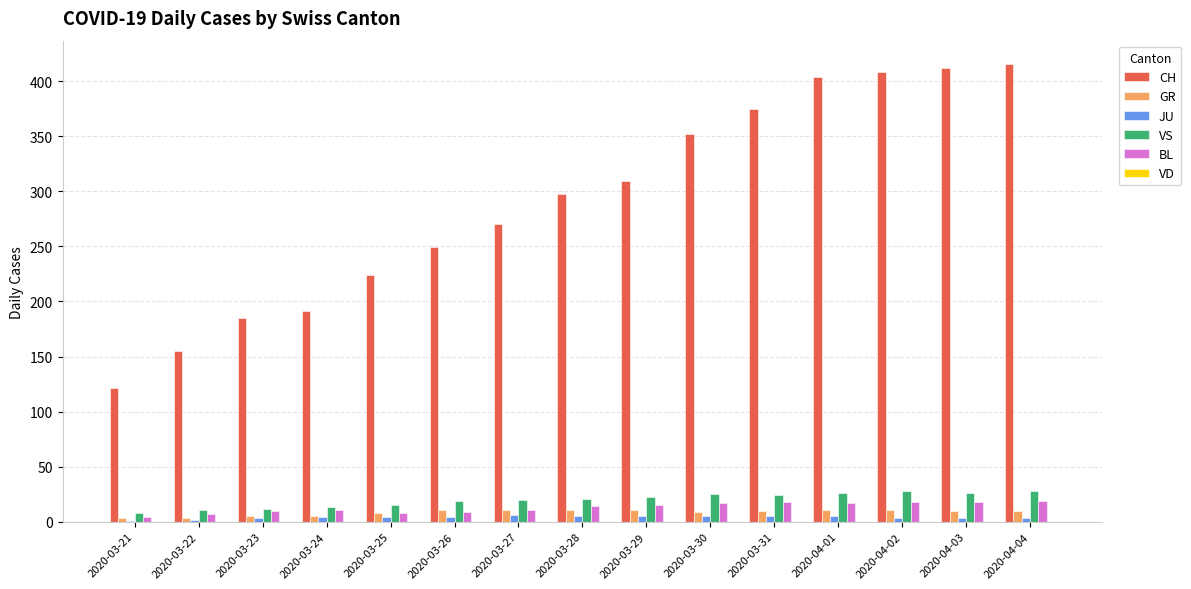

Is the value of JU at 2020-03-25 greater than the value of BL at 2020-03-30?

No